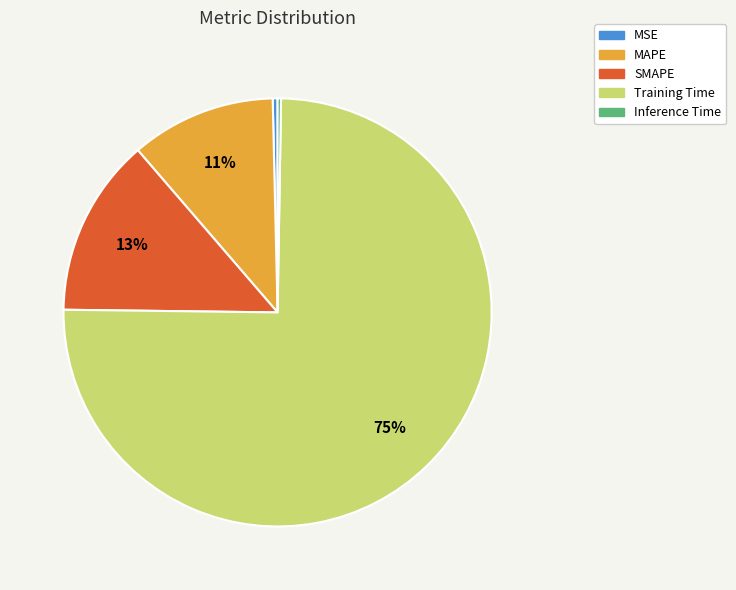

Do MSE and Training Time together represent more than half of the pie?

Yes